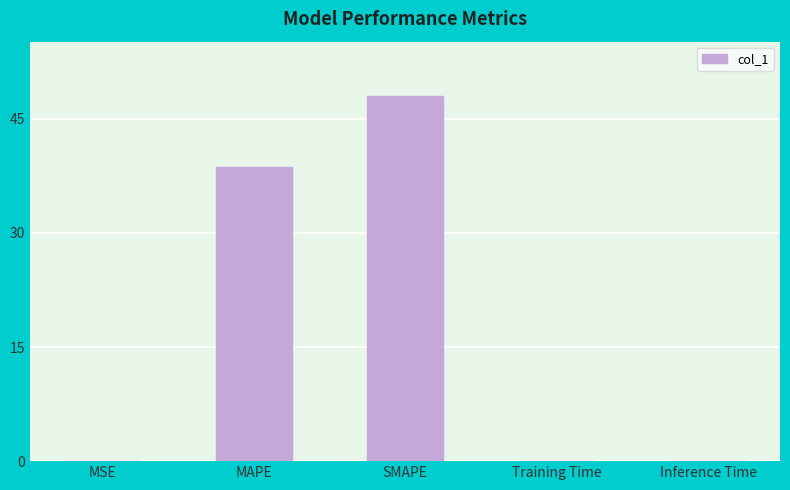

How many series are shown in this chart?

1